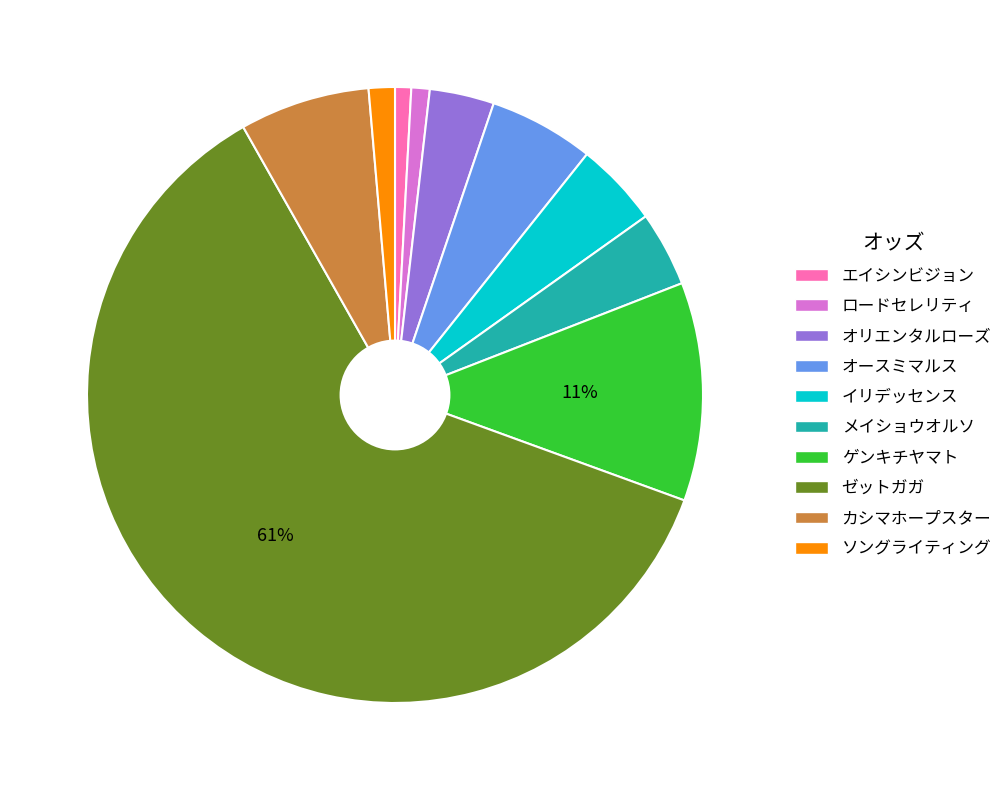

Which has a higher value, ソングライティング or カシマホープスター?

カシマホープスター